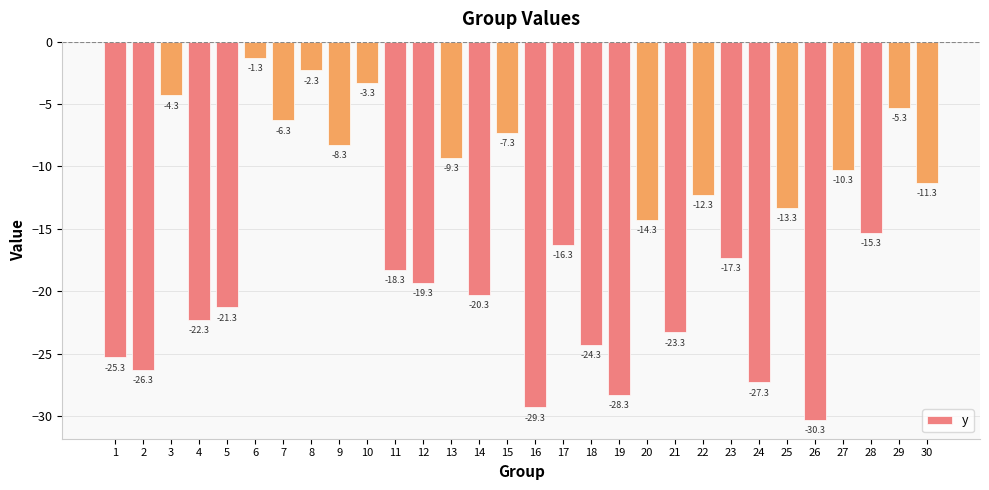

What is the average value?

-15.8